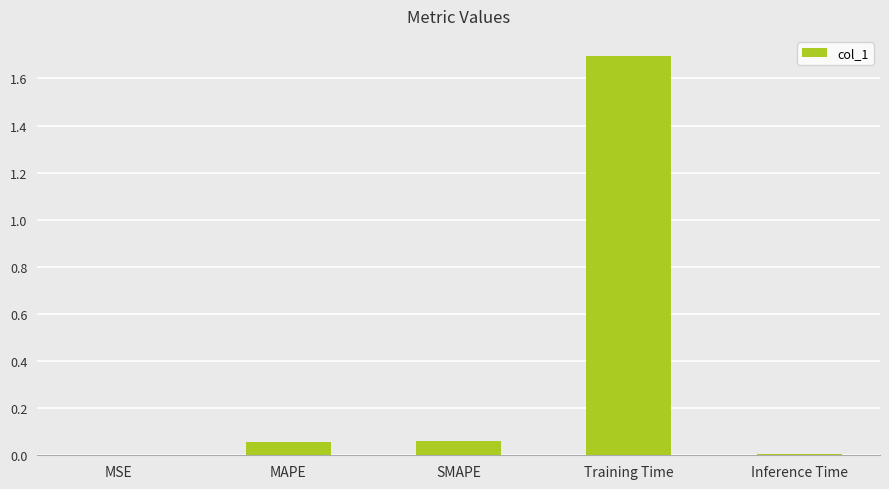

The chart shows a value of 1.7 at Training Time. True or false?

True